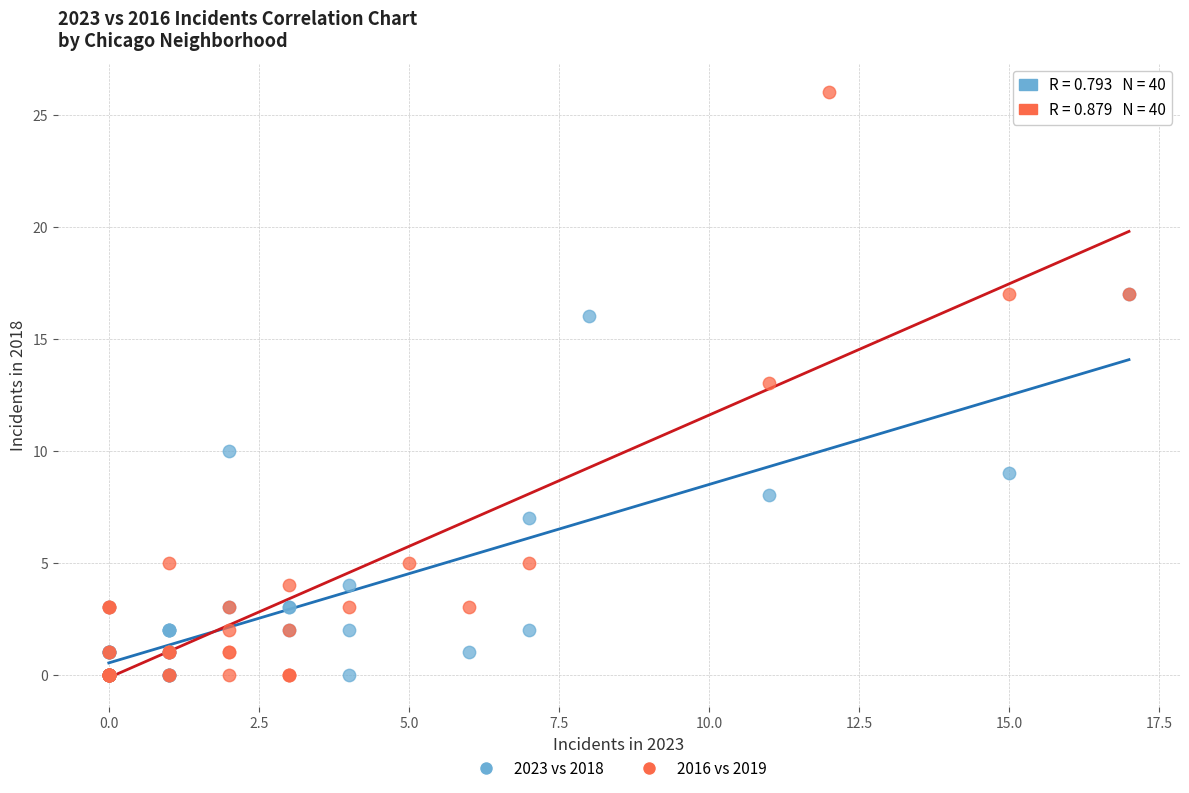

What are all the series names shown in the legend?

2023 vs 2018, 2016 vs 2019